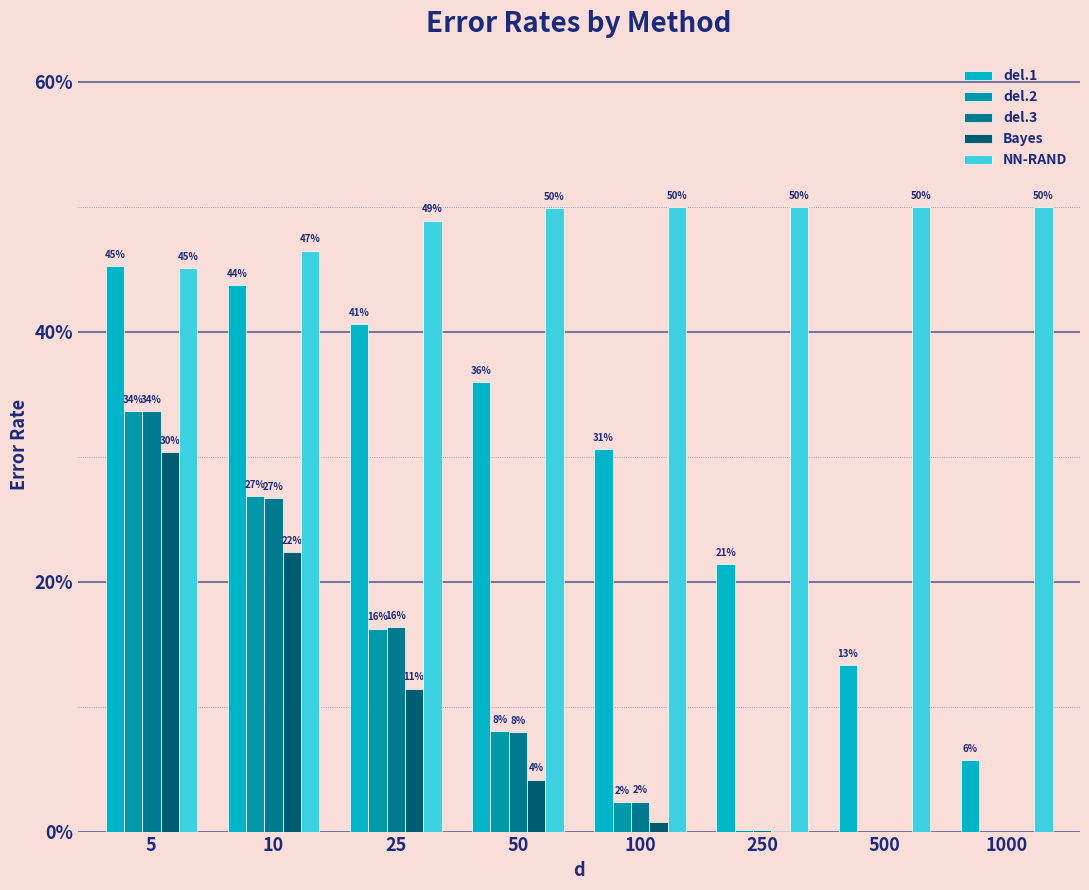

What are all the series names shown in the legend?

del.1, del.2, del.3, Bayes, NN-RAND